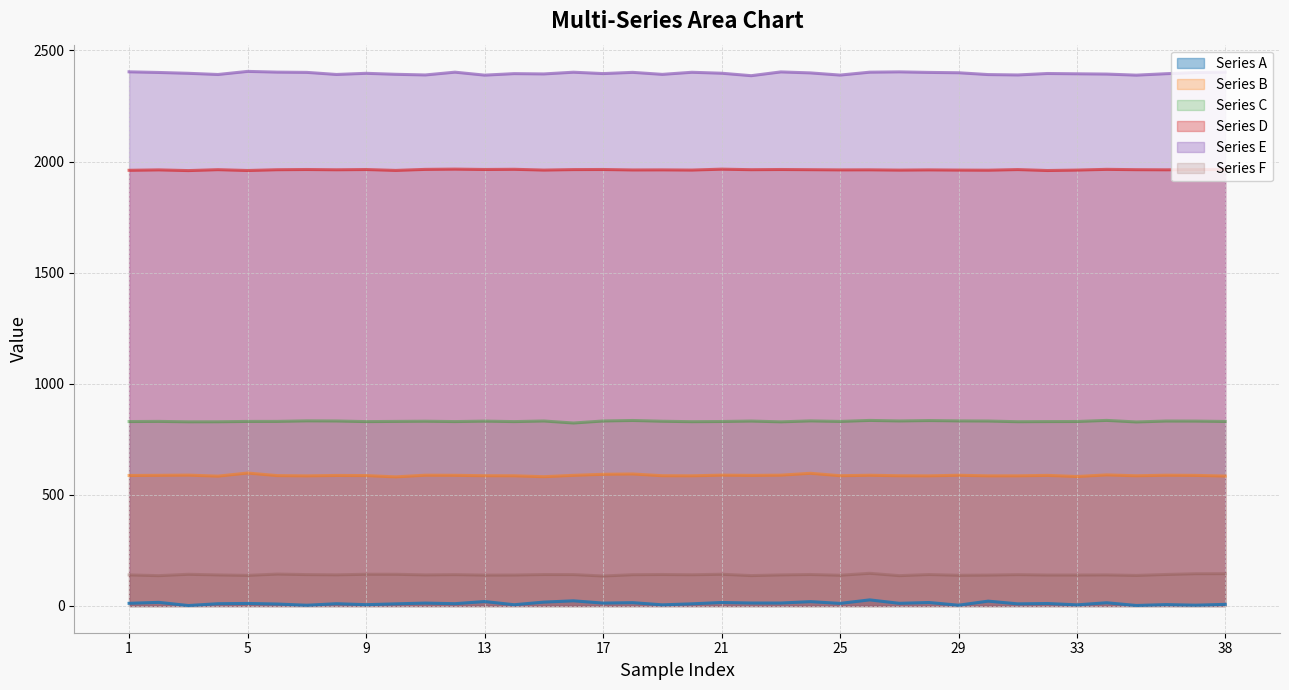

Which series has the largest total across all categories?

Series E